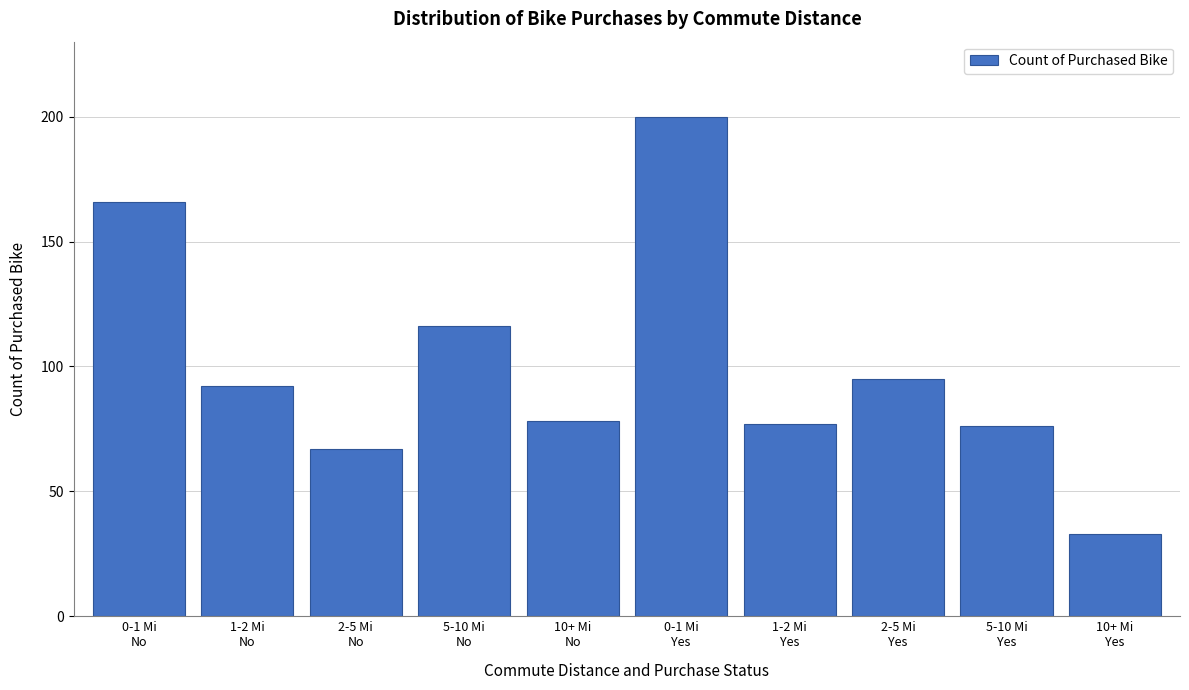

Reading left to right, extract all data points from this chart.

166	92	67	116	78	200	77	95	76	33